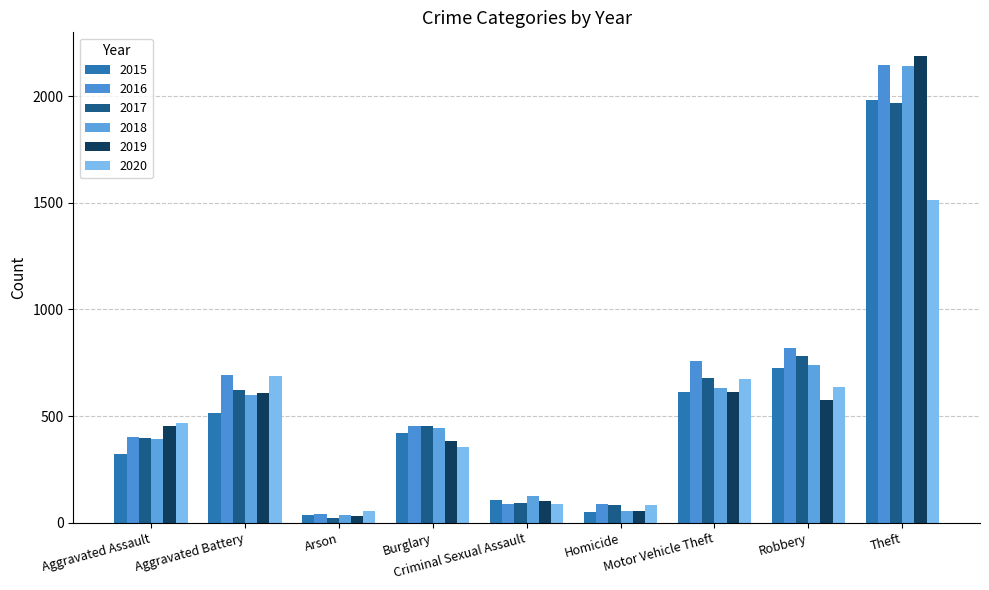

Which series has the widest spread of values?

2019